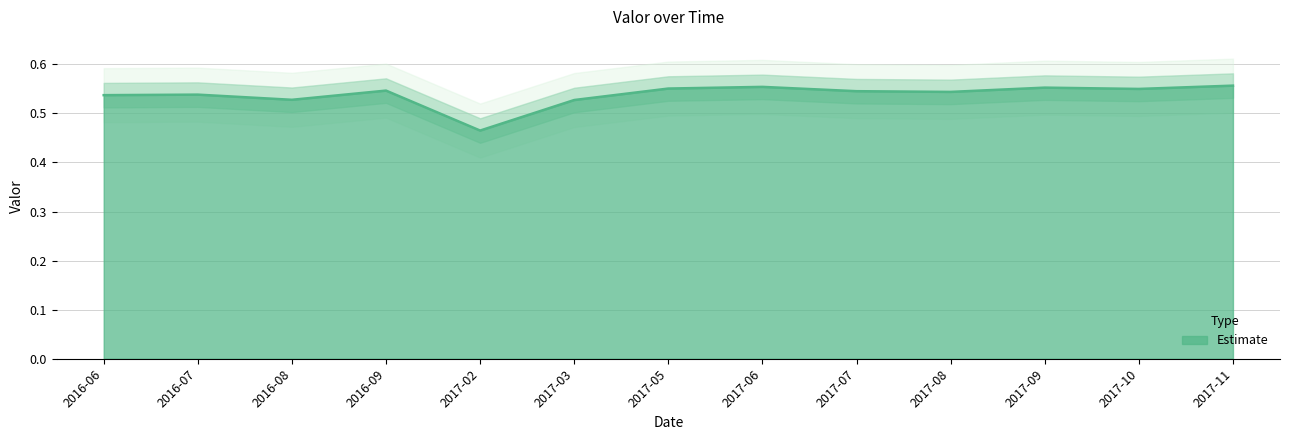

List the labels in order of value, smallest first.

2017-02, 2017-03, 2016-08, 2016-06, 2016-07, 2017-08, 2017-07, 2016-09, 2017-10, 2017-05, 2017-09, 2017-06, 2017-11